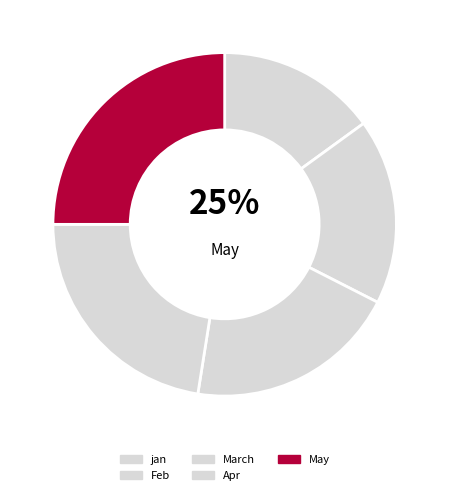

Which category has the smallest portion of the pie?

jan